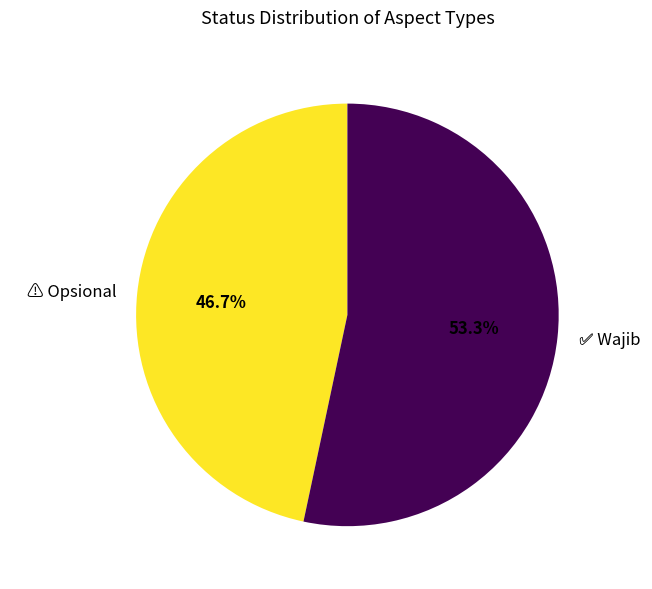

Is there any slice that represents more than half of the pie?

Yes